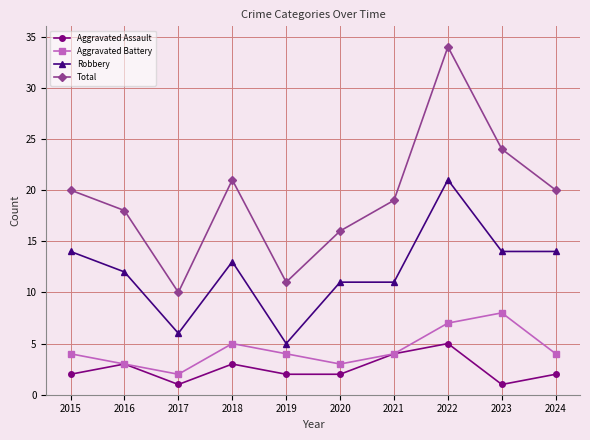

Does the chart display data point markers on the line(s)?

Yes